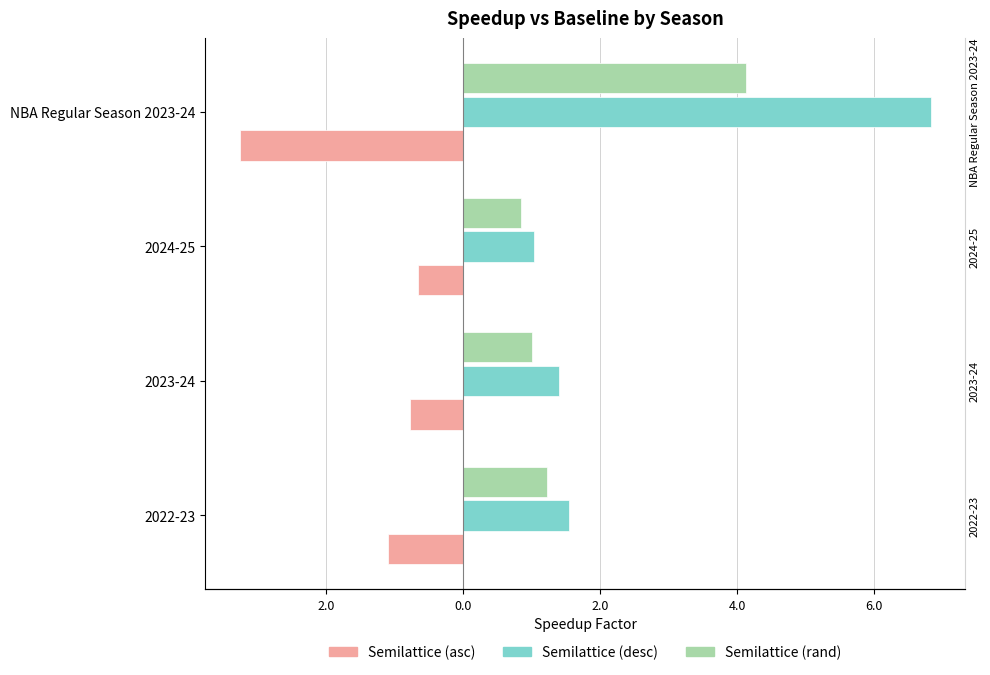

Is the value of Semilattice (desc) at 2022-23 greater than the value of Semilattice (asc) at 2023-24?

Yes